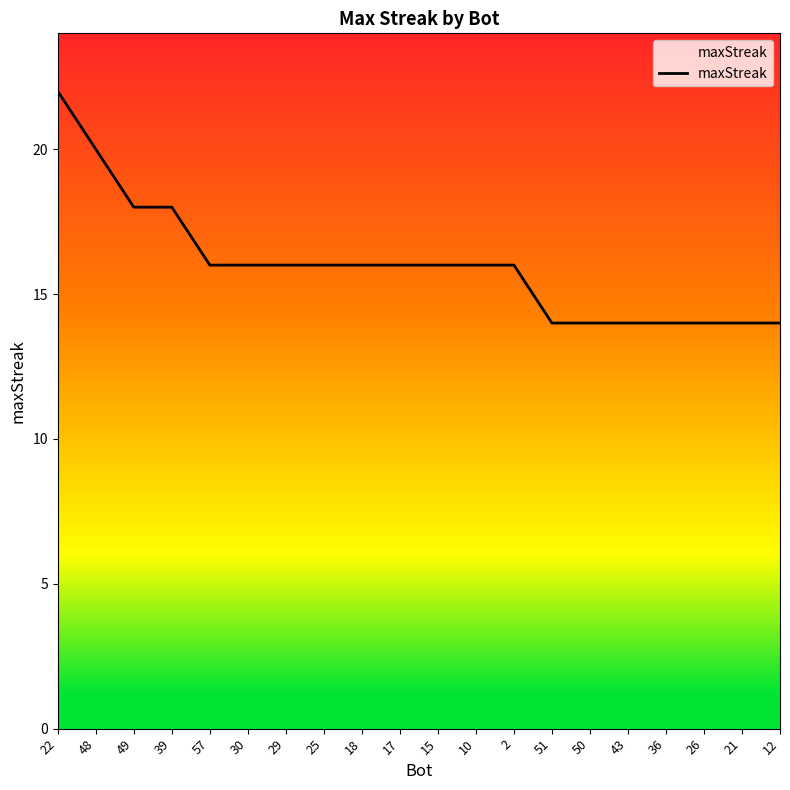

Where does the data first go above 16?

22